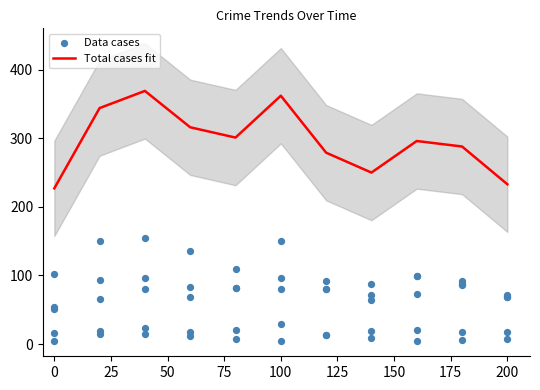

Which series has the largest total across all categories?

Total cases fit